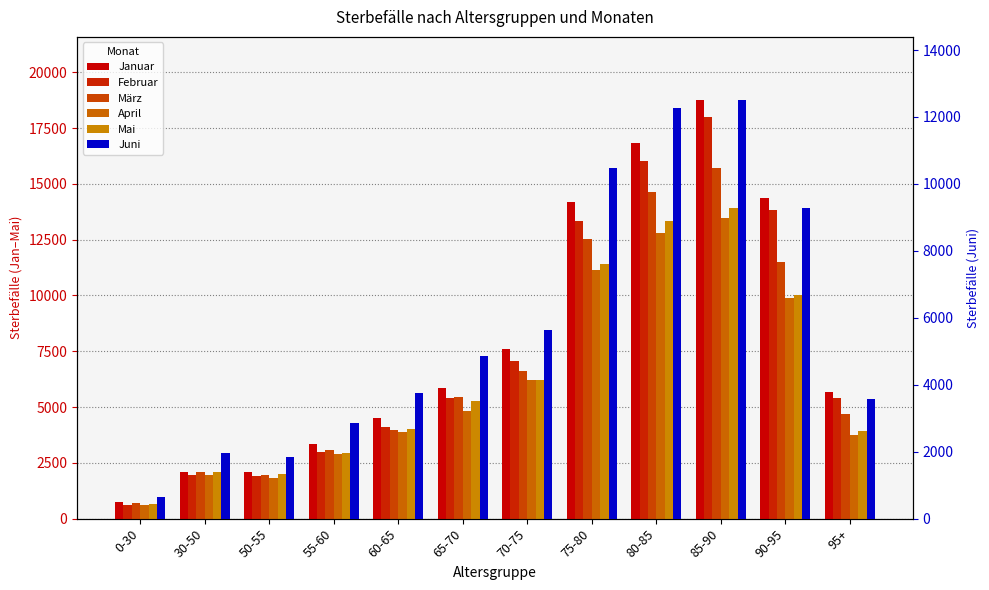

List the labels in order of Februar value, smallest first.

0-30, 50-55, 30-50, 55-60, 60-65, 95+, 65-70, 70-75, 75-80, 90-95, 80-85, 85-90